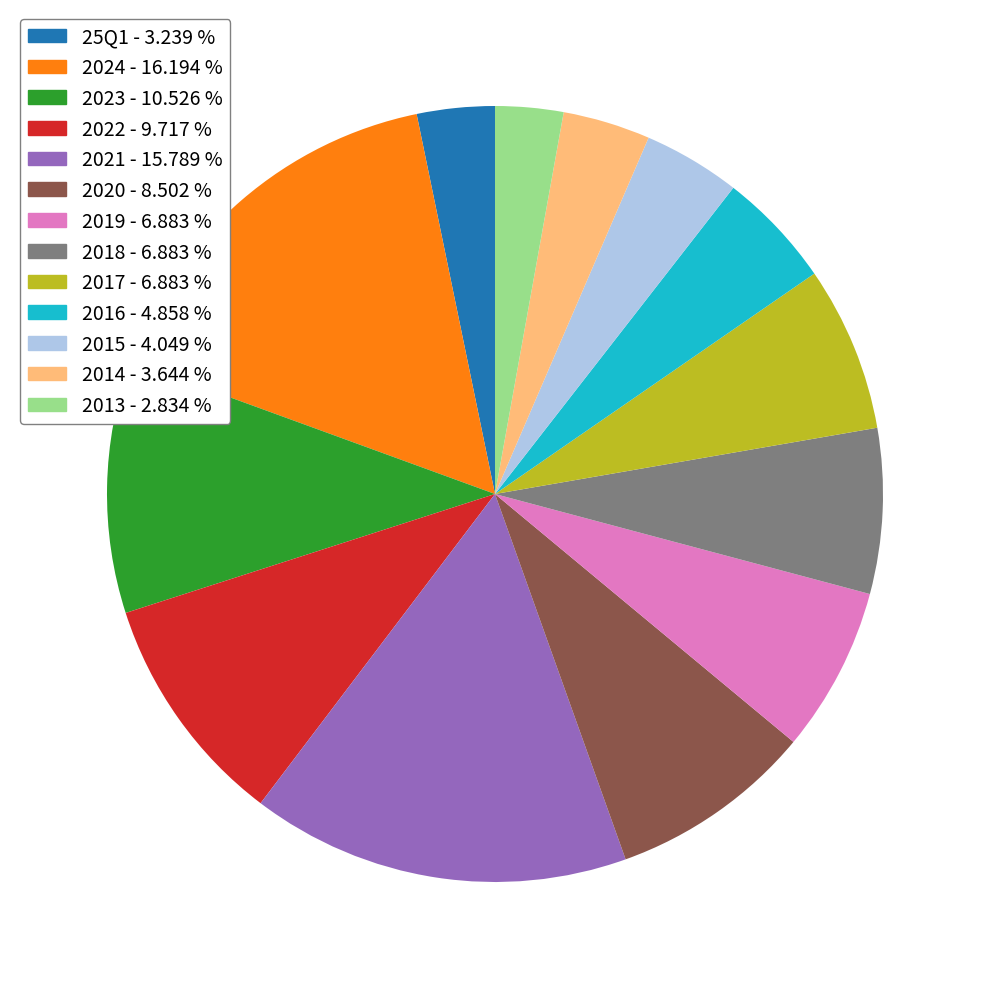

Does any single category account for the majority?

No